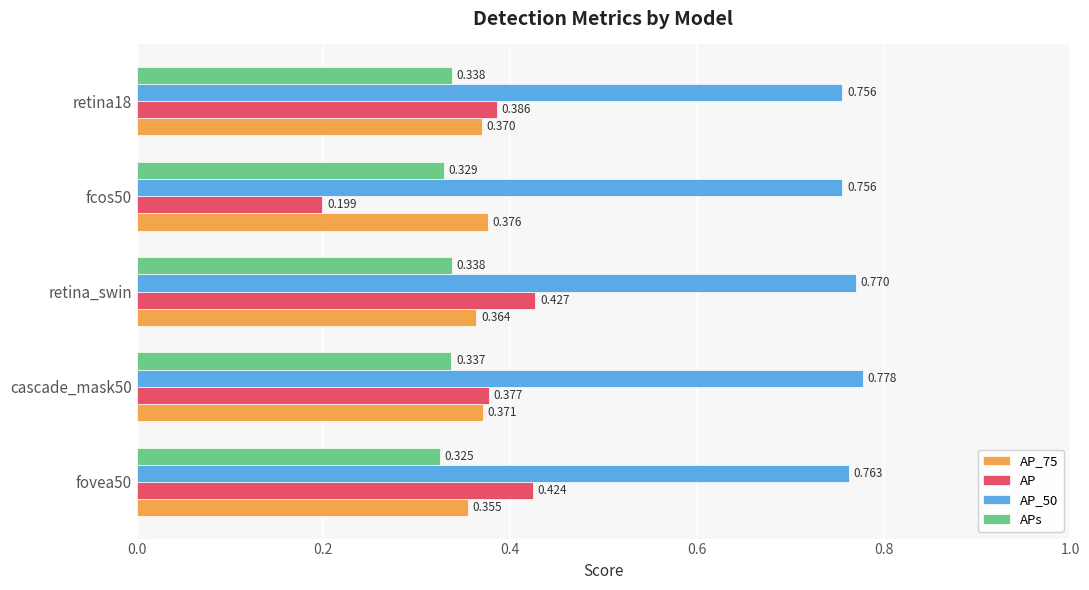

Is the value of AP_50 at fcos50 greater than the value of AP_75 at retina_swin?

Yes